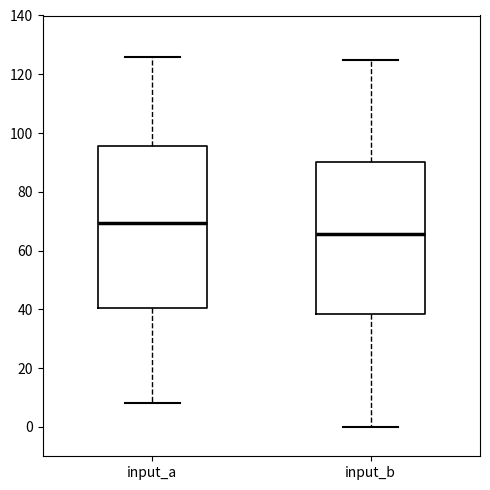

Which box has the highest median line?

input_a